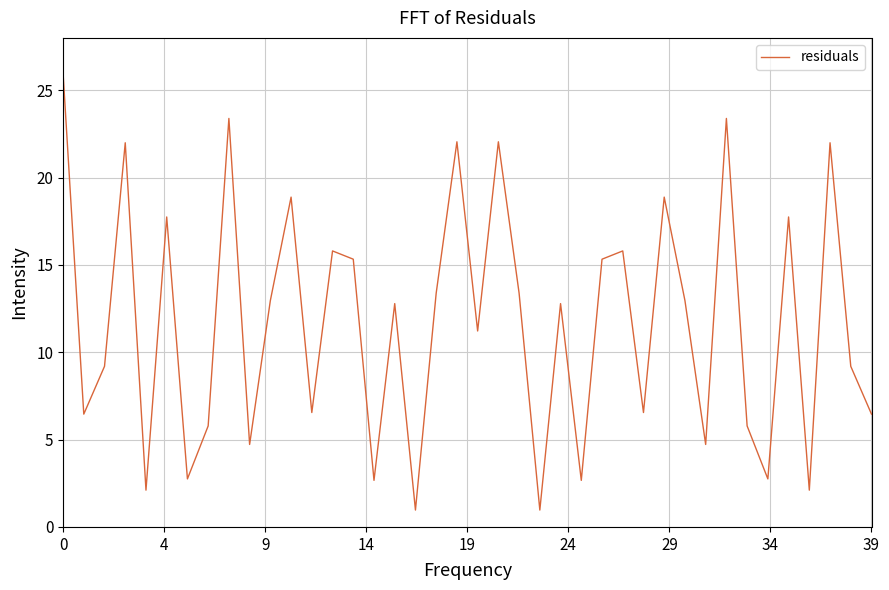

What is the difference between the maximum and minimum values?

25.0